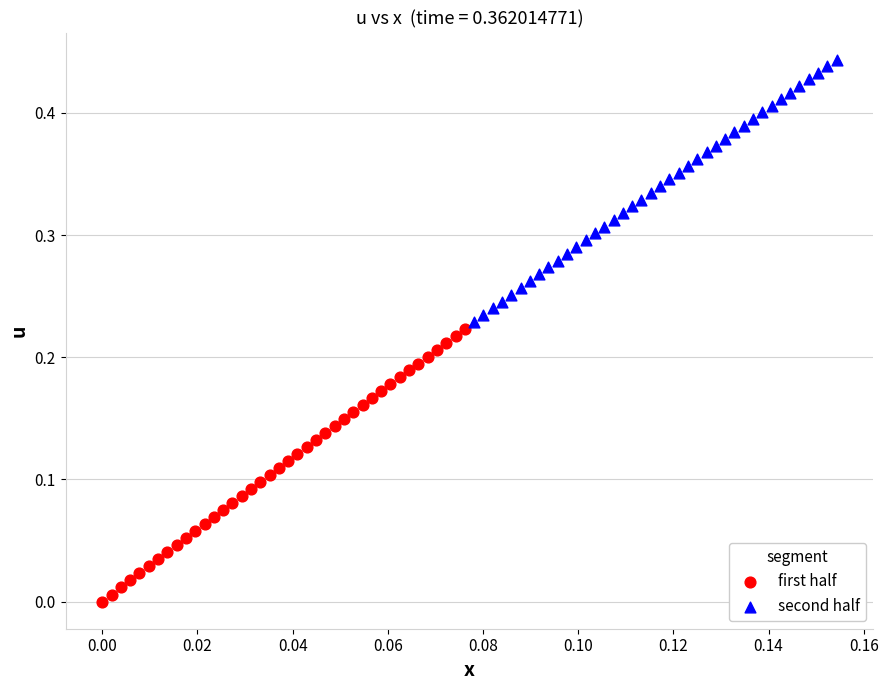

Which series contains the lowest Y value?

first half